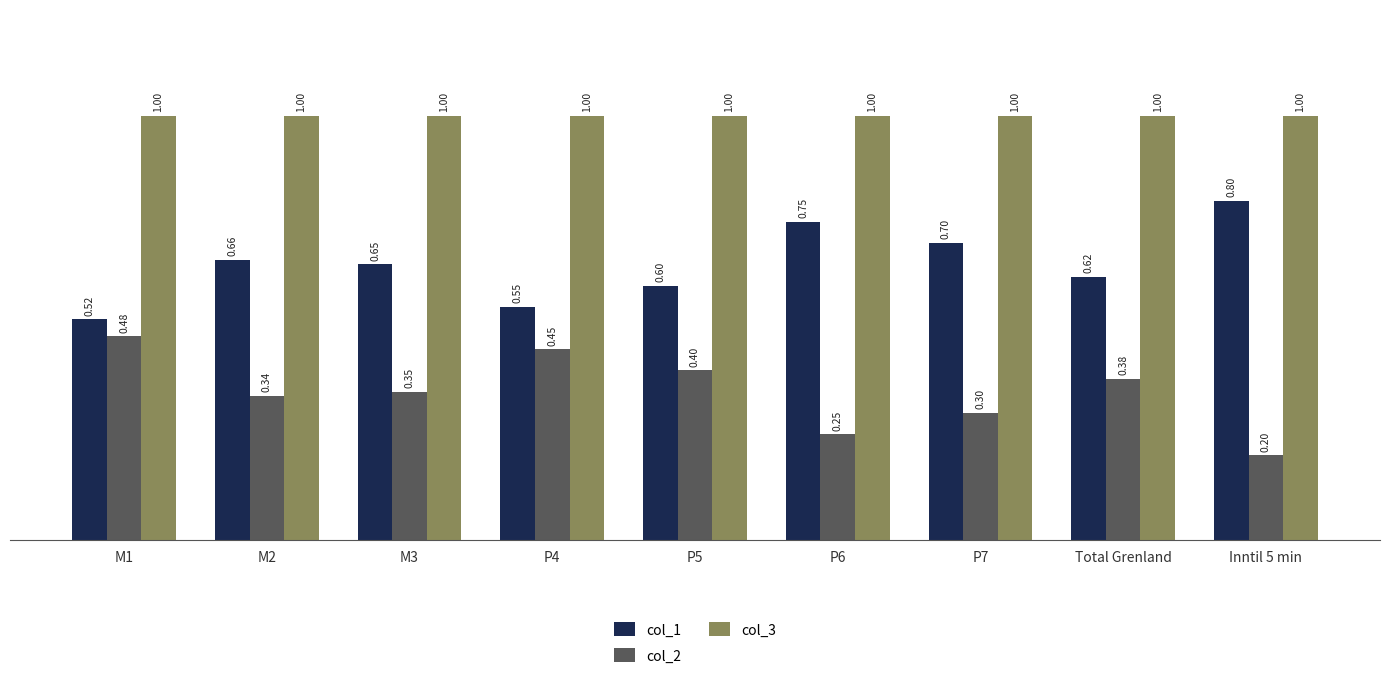

How many col_1 values are between 0 and 1?

9